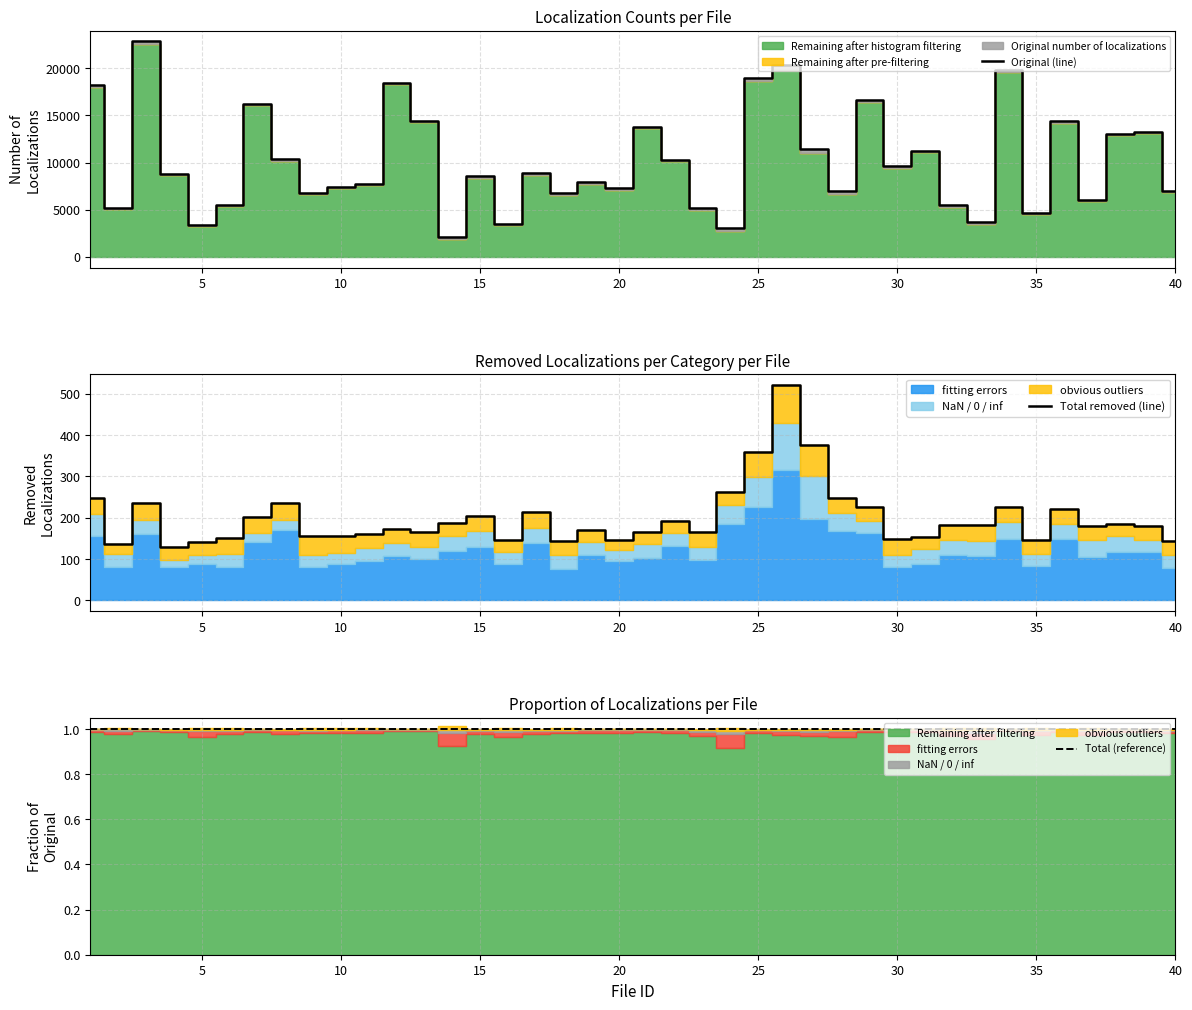

At which label is Total removed (line) closest to 325?

25